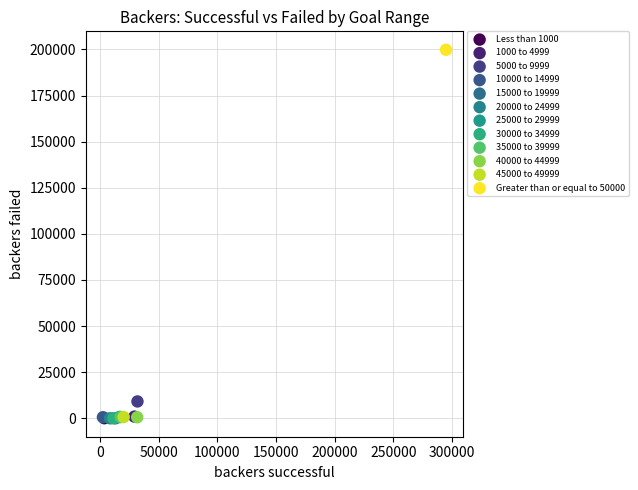

What are all the series names shown in the legend?

Less than 1000, 1000 to 4999, 5000 to 9999, 10000 to 14999, 15000 to 19999, 20000 to 24999, 25000 to 29999, 30000 to 34999, 35000 to 39999, 40000 to 44999, 45000 to 49999, Greater than or equal to 50000